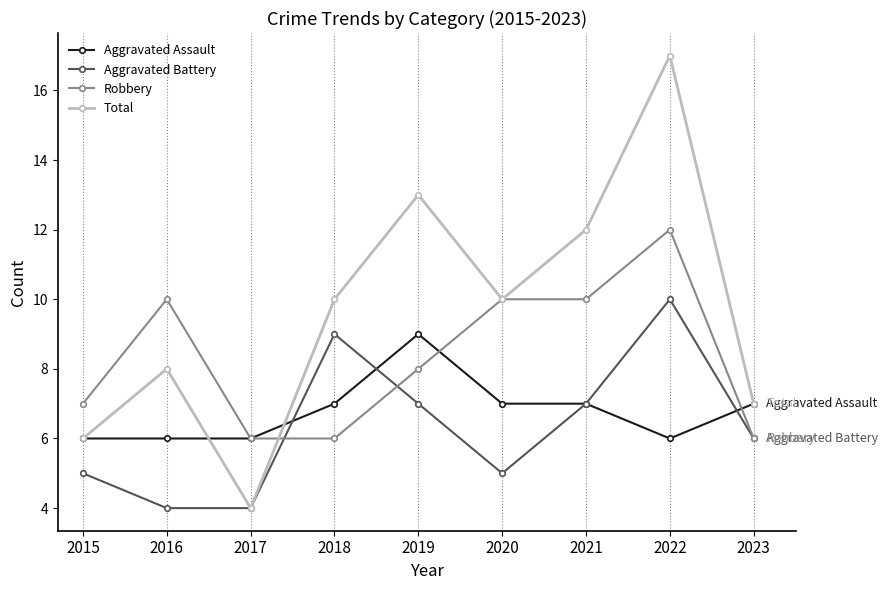

At 2016, list the series in order from largest to smallest.

Robbery, Total, Aggravated Assault, Aggravated Battery